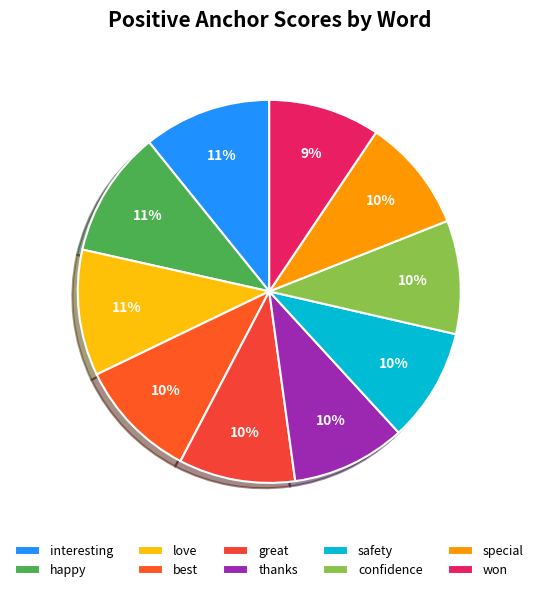

How many slices are in this pie chart?

10